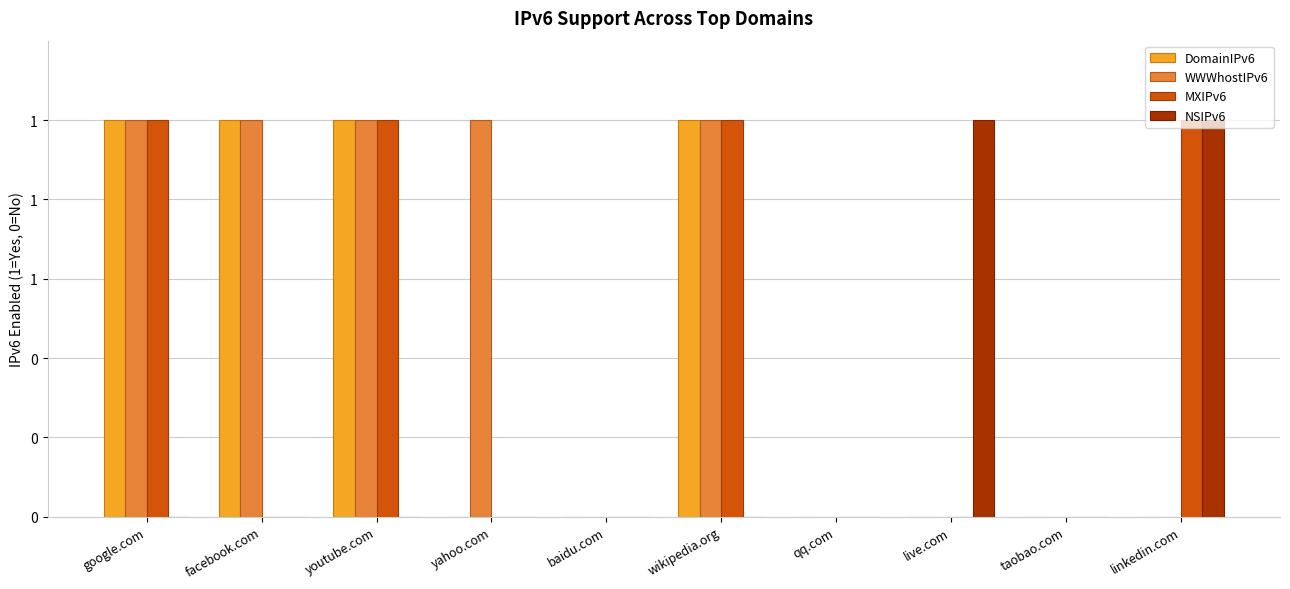

Does the chart contain stacked bars?

No